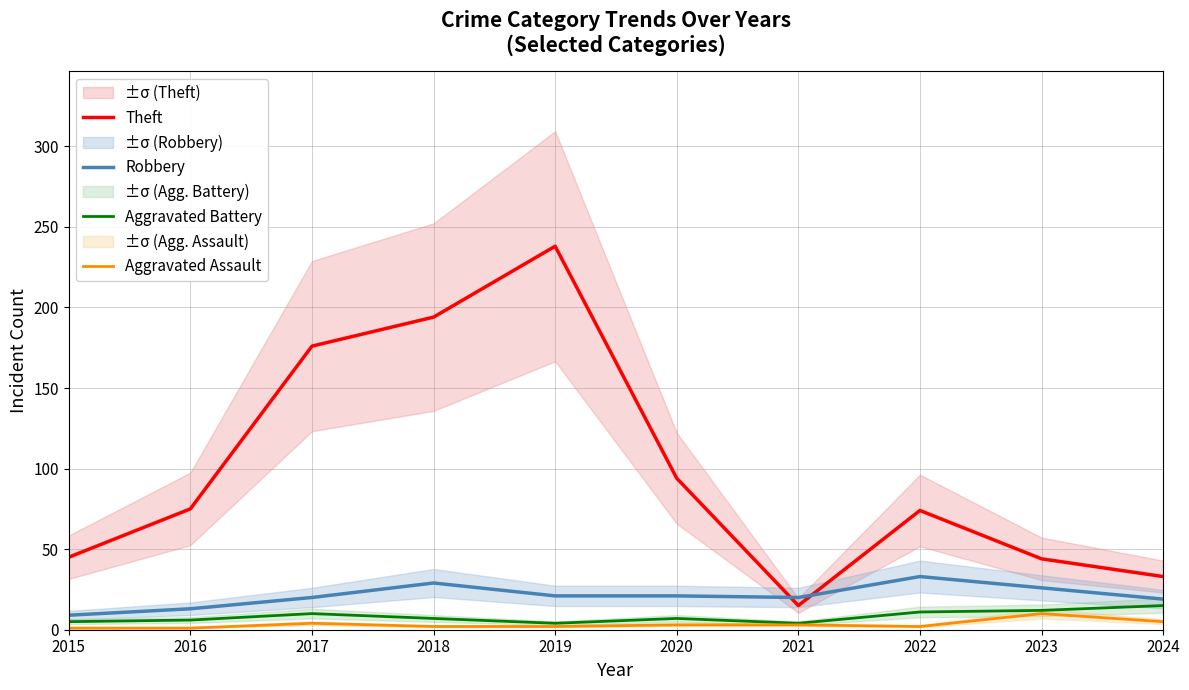

Where is Aggravated Assault nearest to the value 5?

2024